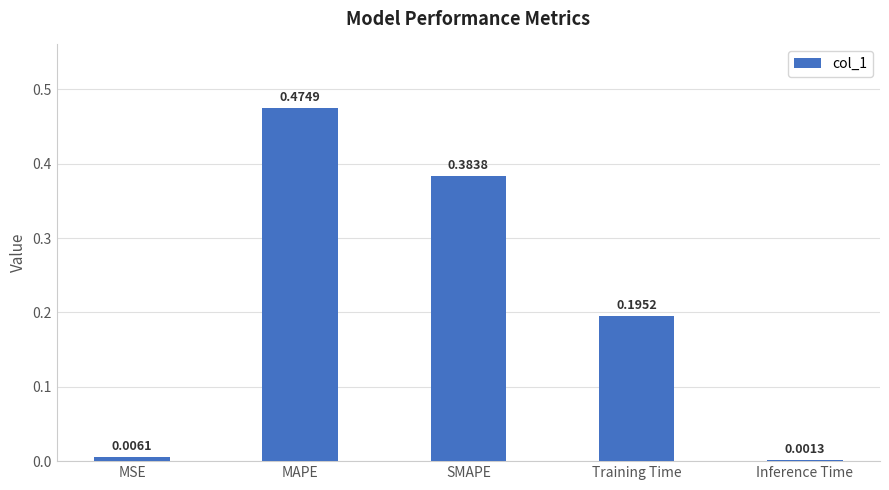

At which category does the chart reach its peak across all series?

MAPE